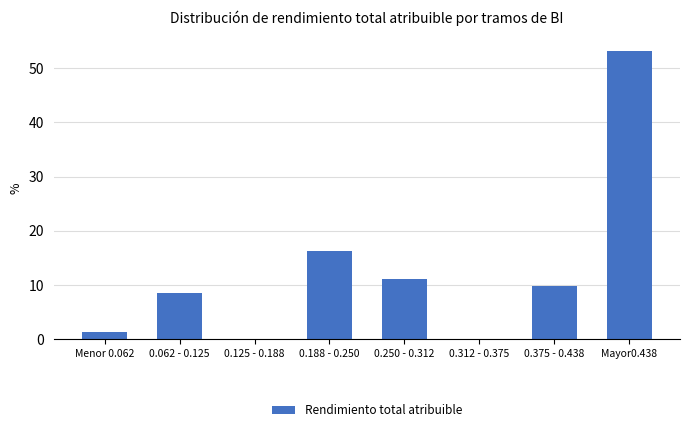

Reading left to right, what are all the values shown in this chart?

Menor 0.062=1.3	0.062 - 0.125=8.4	0.125 - 0.188=0.0	0.188 - 0.250=16.2	0.250 - 0.312=11.0	0.312 - 0.375=0.0	0.375 - 0.438=9.7	Mayor0.438=53.2